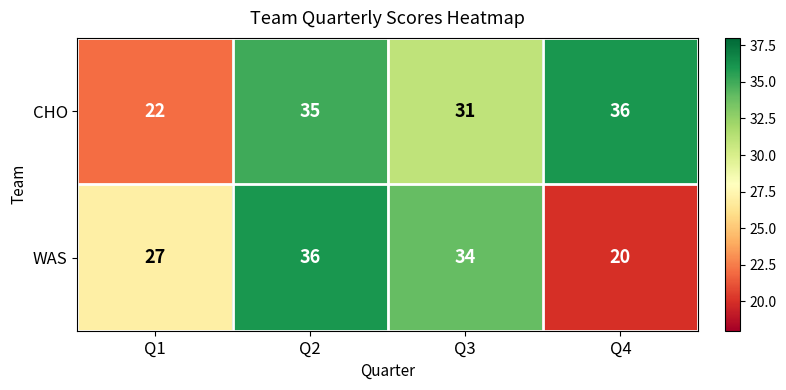

Reading left to right, transcribe all the data shown in this chart.

CHO: 22	35	31	36
WAS: 27	36	34	20